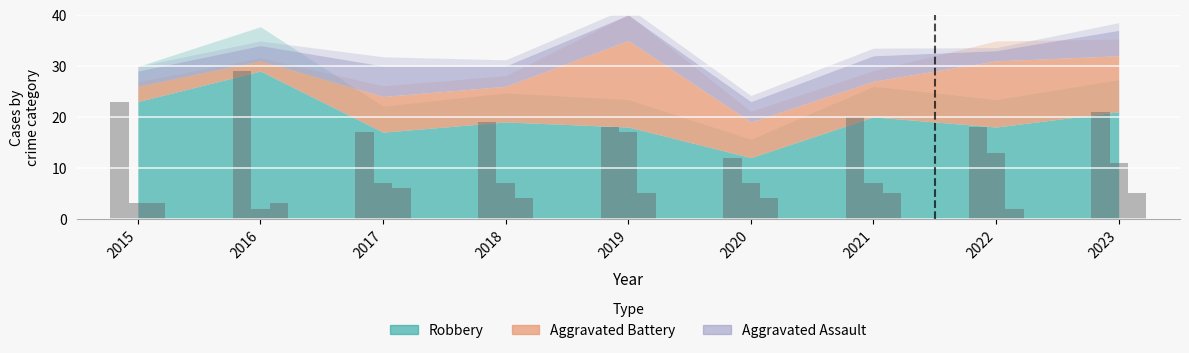

Reading left to right, extract all data points from this chart.

Robbery: 2015=23	2016=29	2017=17	2018=19	2019=18	2020=12	2021=20	2022=18	2023=21
Aggravated Battery: 2015=3	2016=2	2017=7	2018=7	2019=17	2020=7	2021=7	2022=13	2023=11
Aggravated Assault: 2015=3	2016=3	2017=6	2018=4	2019=5	2020=4	2021=5	2022=2	2023=5